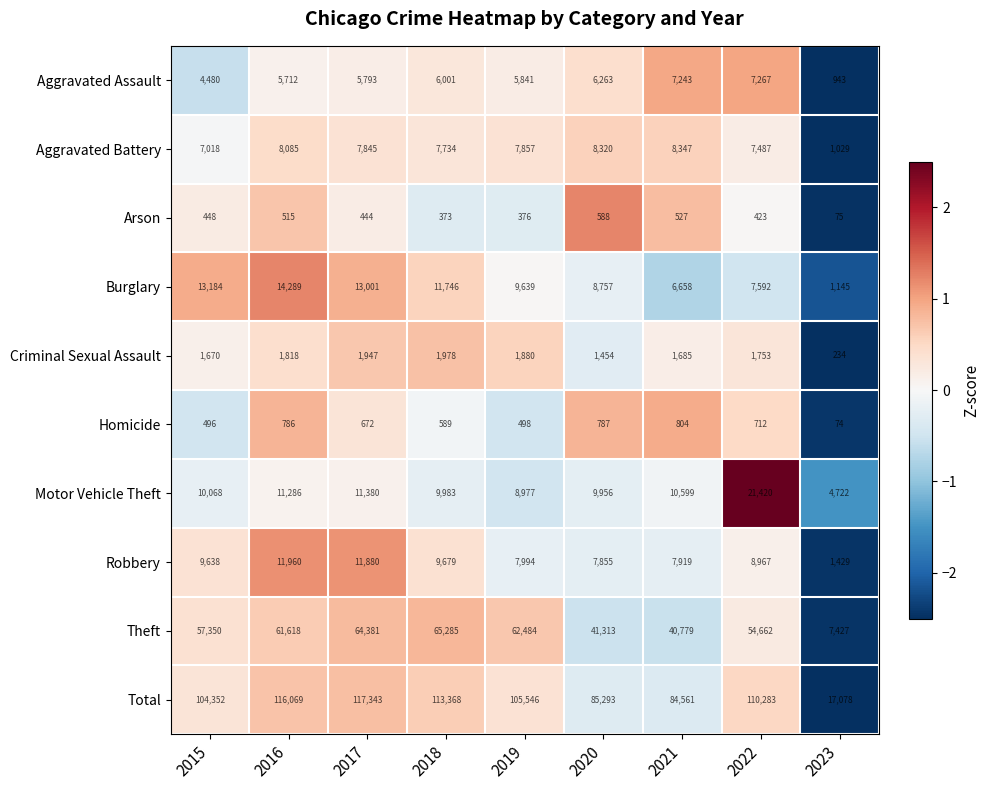

At which category does the chart reach its minimum across all series?

2023